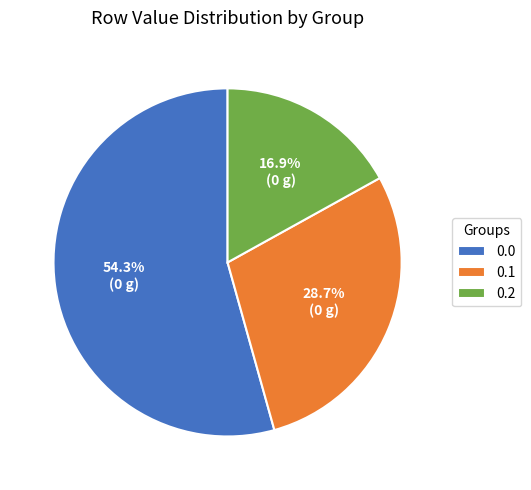

What is the largest slice in the pie chart?

0.0